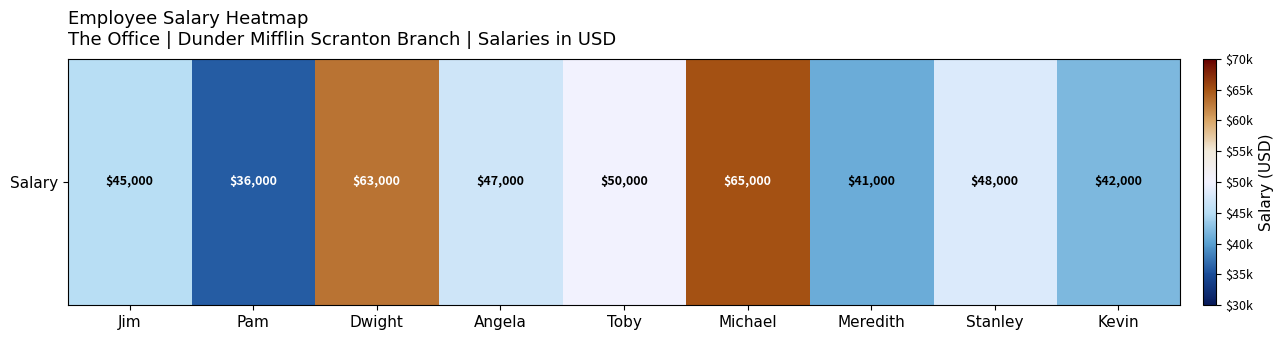

Rank the categories by value from lowest to highest.

Pam, Meredith, Kevin, Jim, Angela, Stanley, Toby, Dwight, Michael